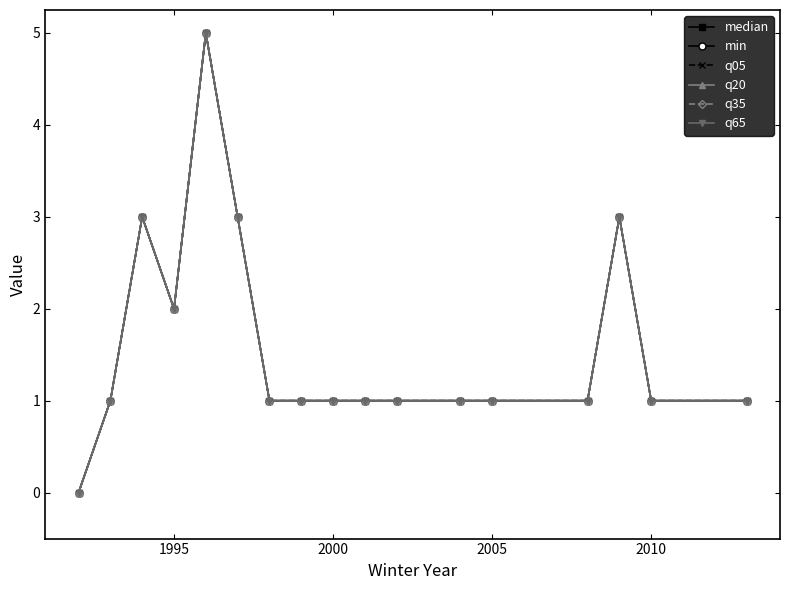

Is this an area chart (filled region under the line)?

No